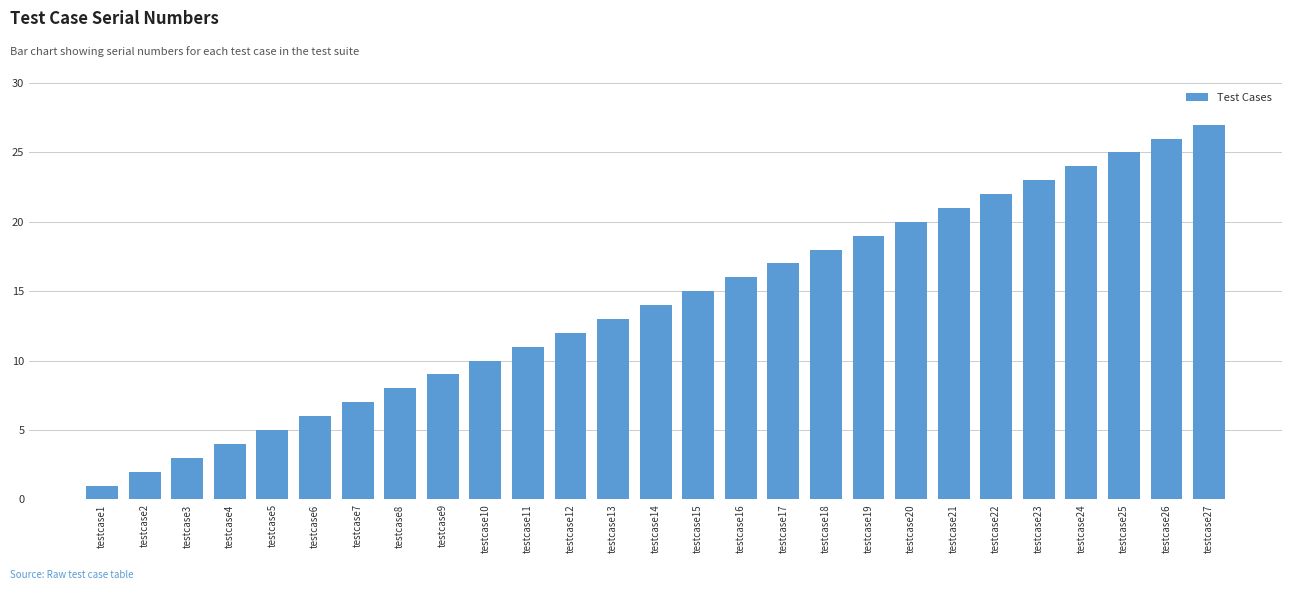

Between testcase12 and testcase8, which is larger?

testcase12